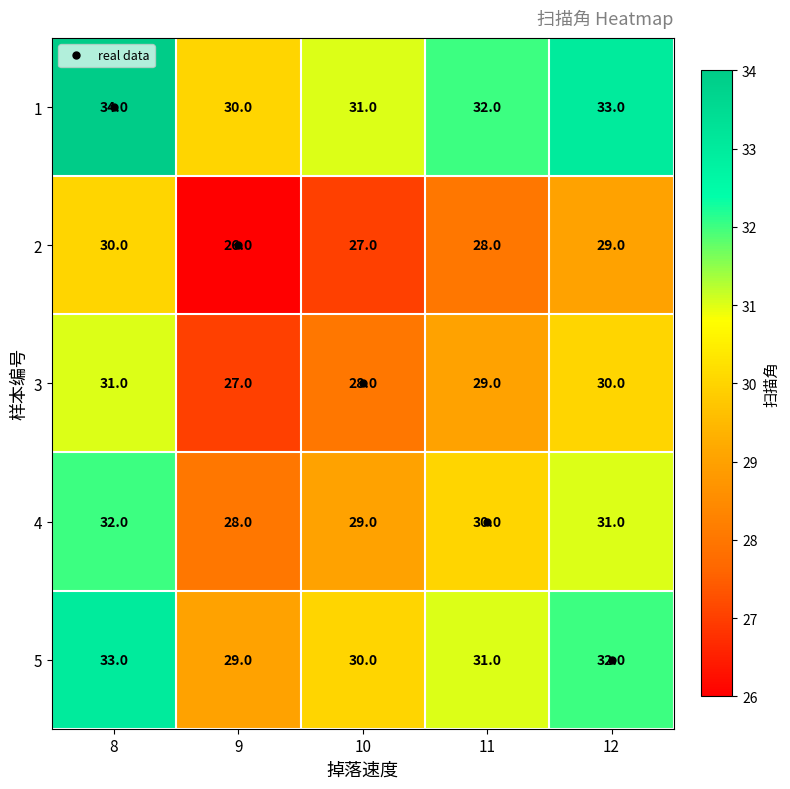

What is the minimum value shown in the chart?

26